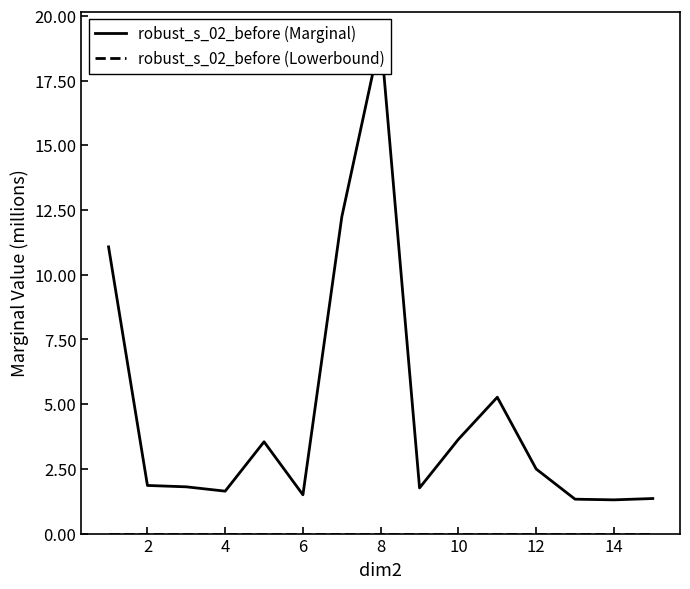

True or false: robust_s_02_before (Marginal) and robust_s_02_before (Lowerbound) intersect in this chart.

False